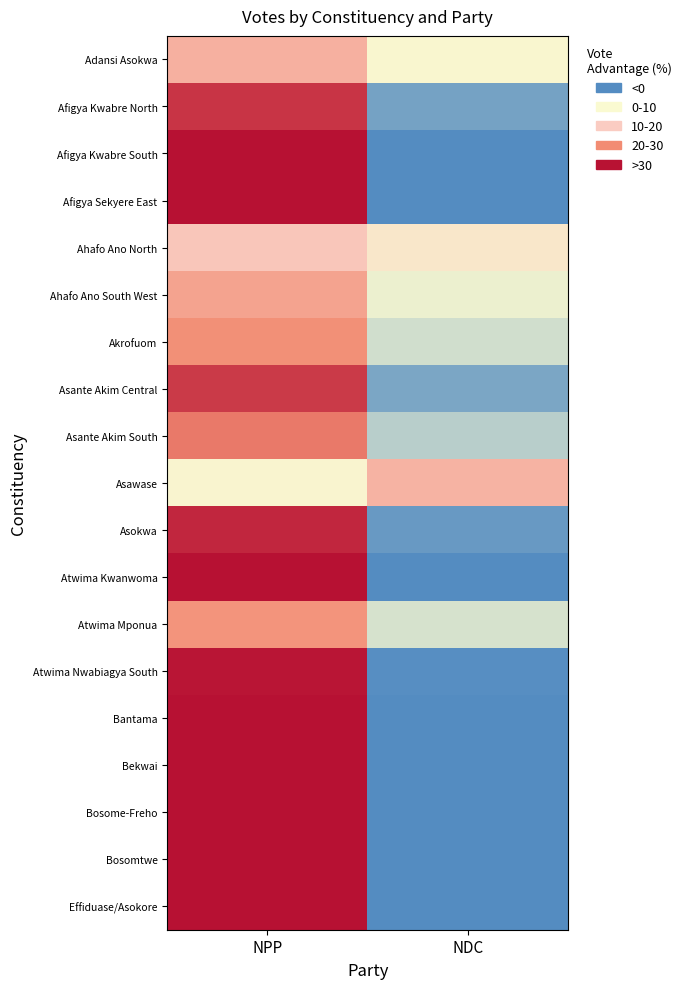

Which series has the largest total across all categories?

Adansi Asokwa